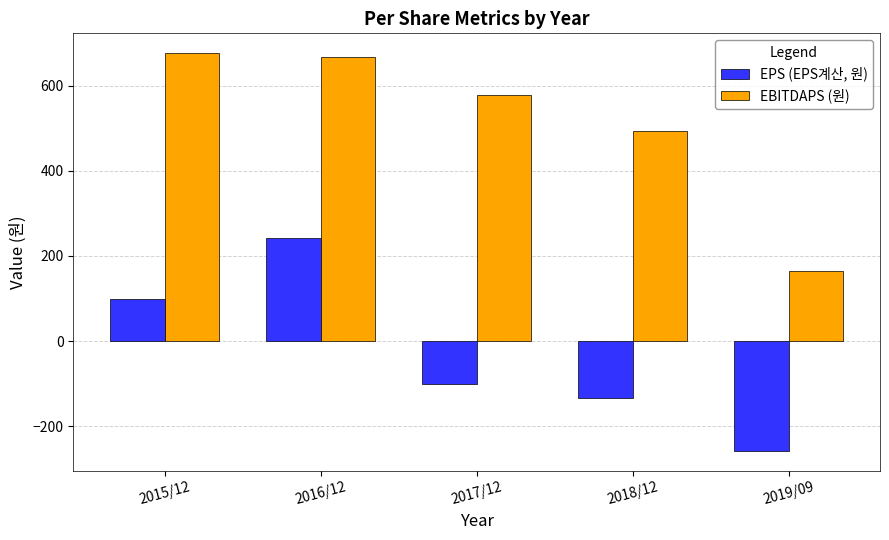

Which series has the largest total across all categories?

EBITDAPS (원)